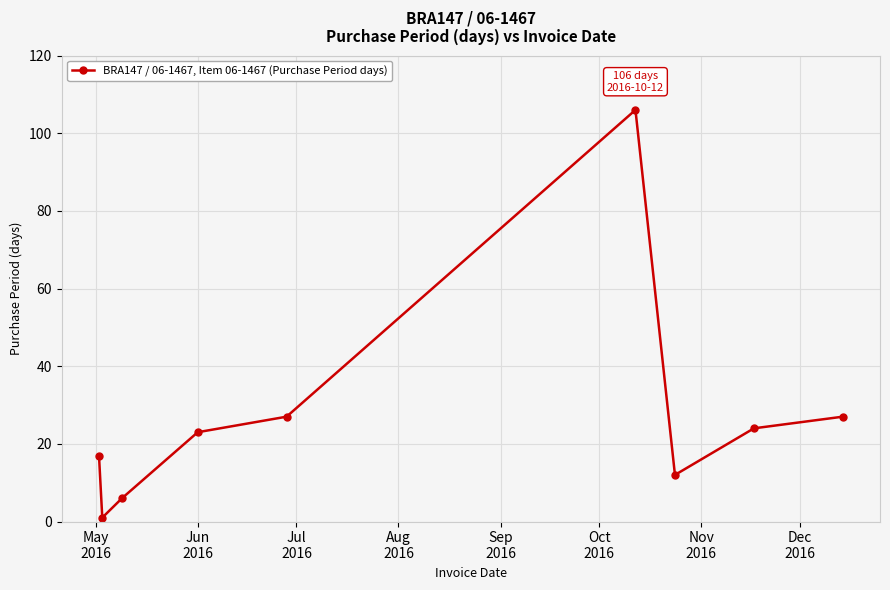

What is the difference between the maximum and minimum values?

105